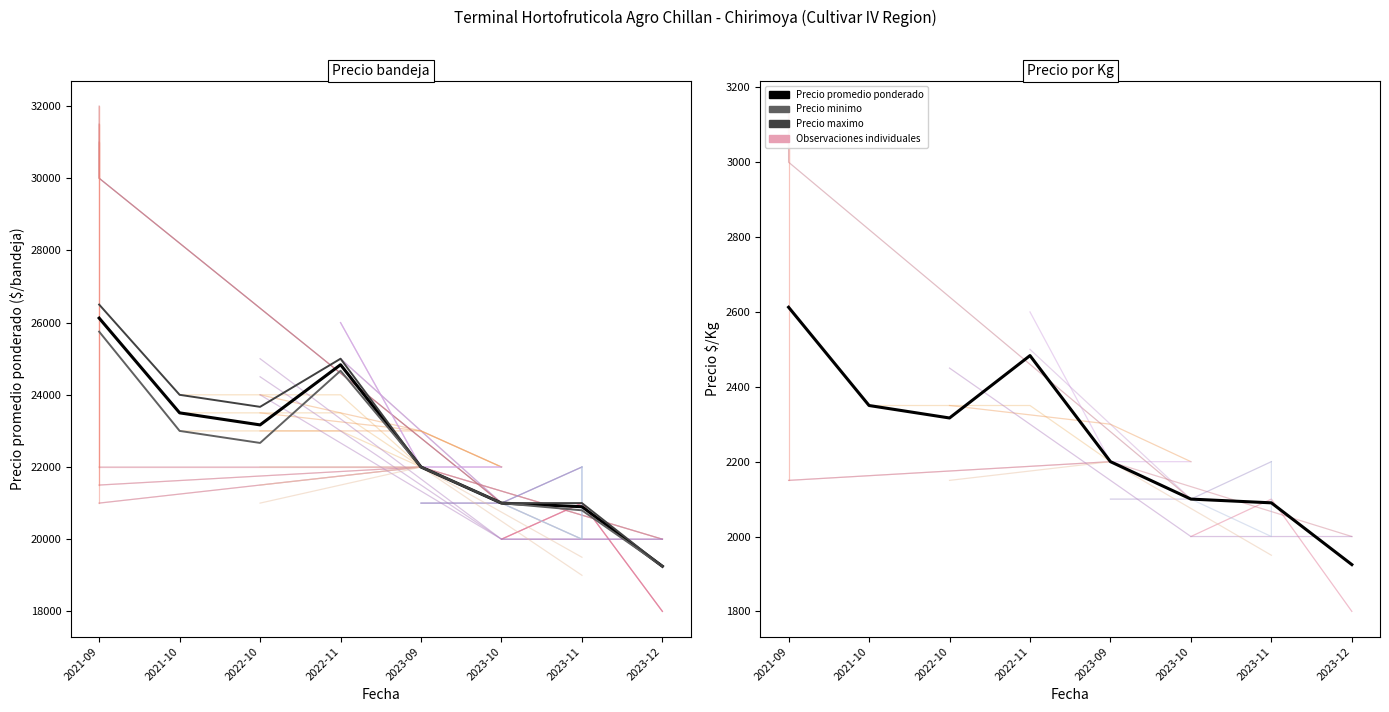

True or false: Precio $/Kg and Precio maximo intersect in this chart.

False